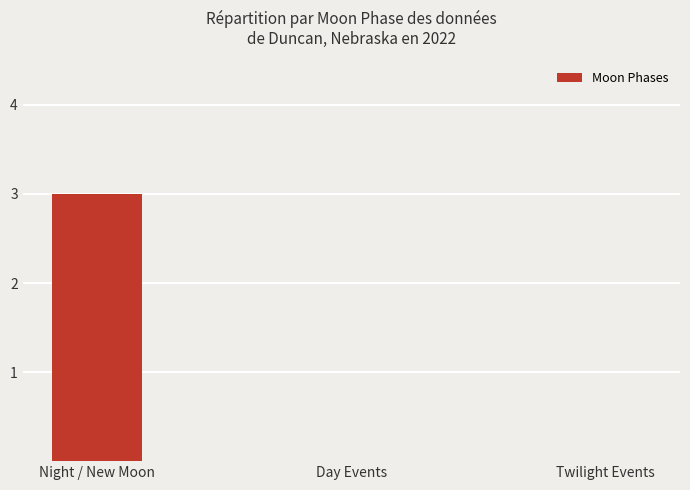

Reading left to right, extract all data points from this chart.

3	0	0